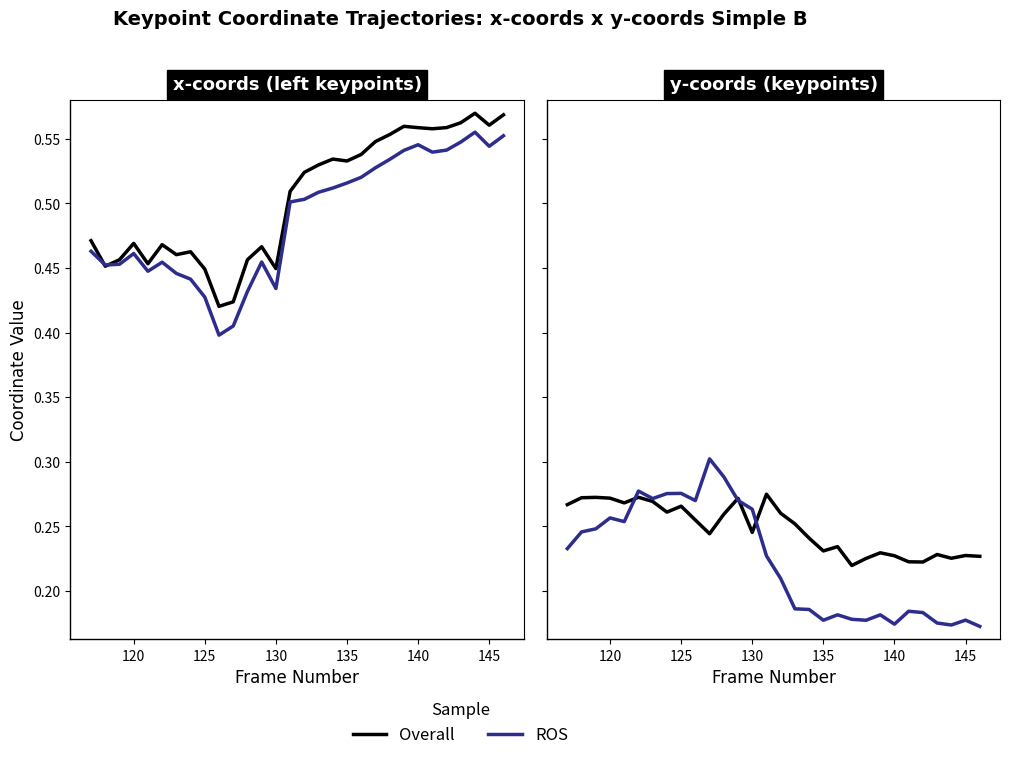

Count the x1 (Overall) values in the range 0 to 1.

30